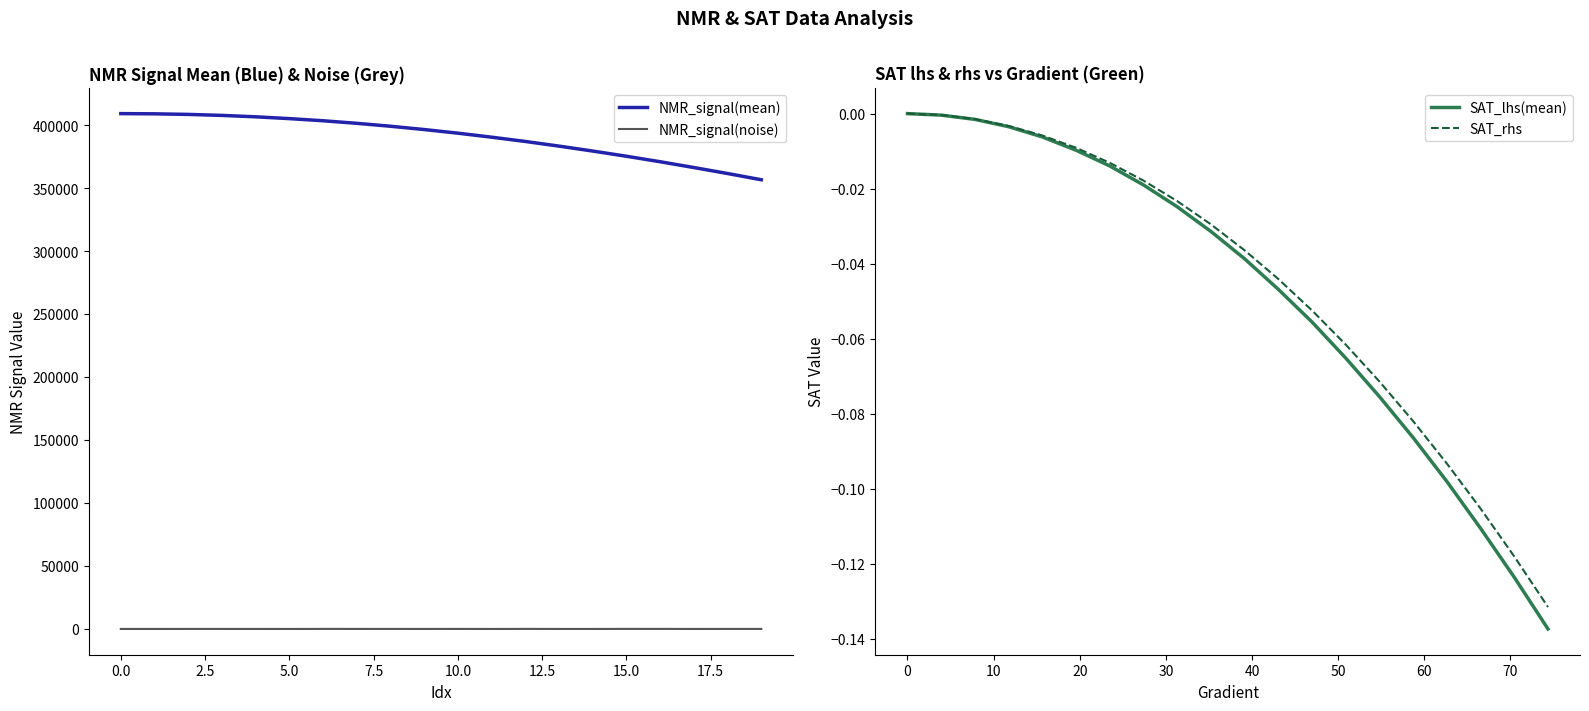

What are all the series names shown in the legend?

NMR_signal(mean), NMR_signal(noise), SAT_lhs(mean), SAT_rhs